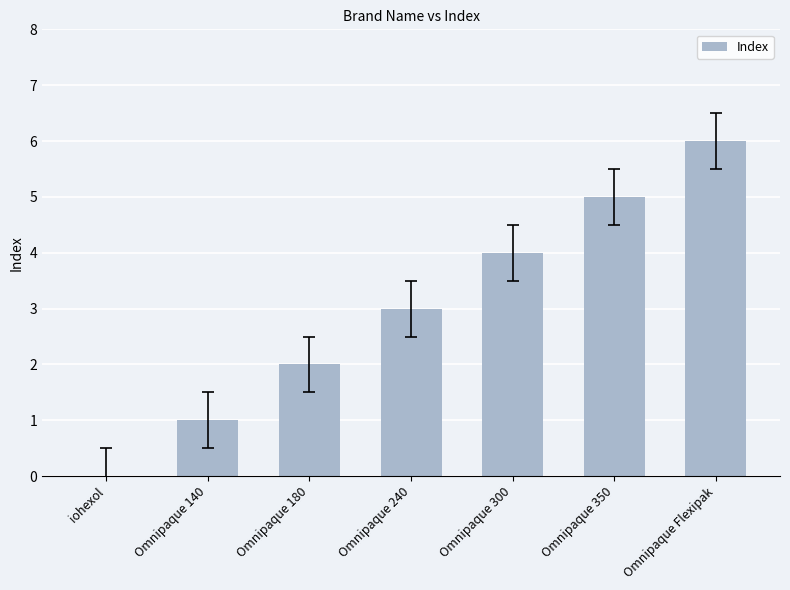

What is the sum of all values?

21